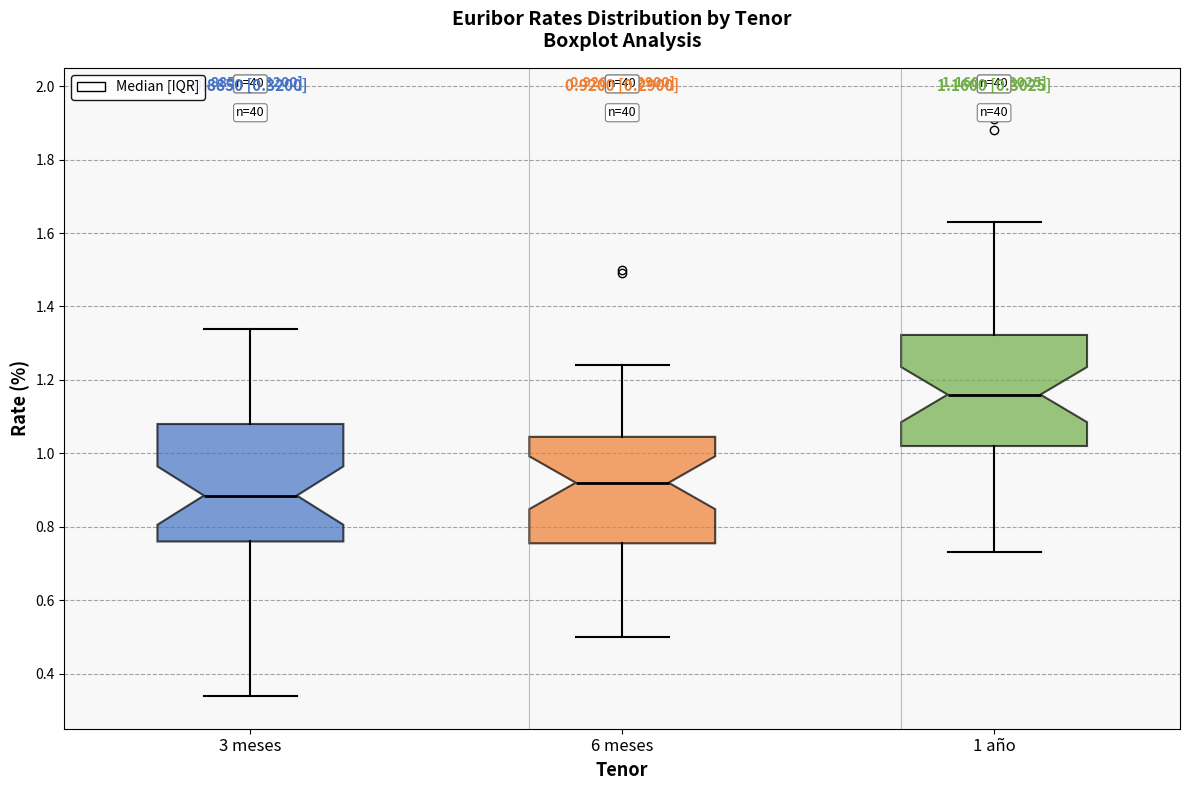

Which box has the highest median line?

1 año